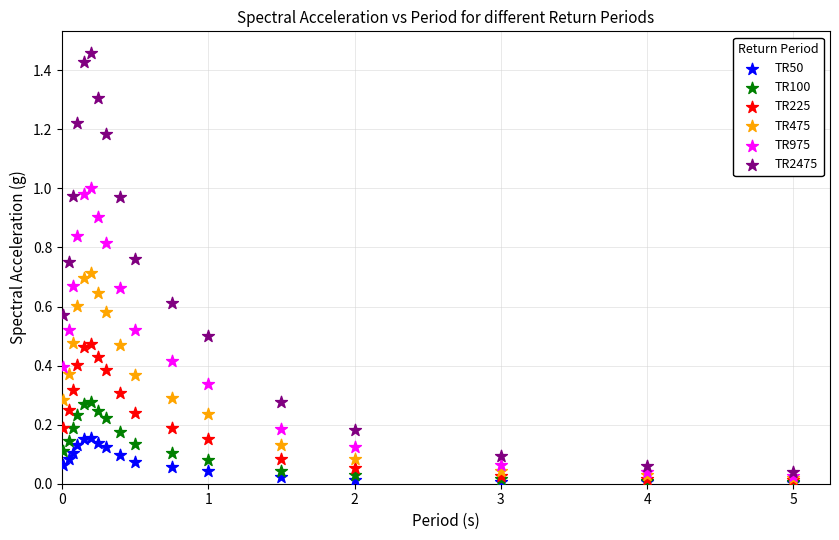

What are all the series names shown in the legend?

TR50, TR100, TR225, TR475, TR975, TR2475